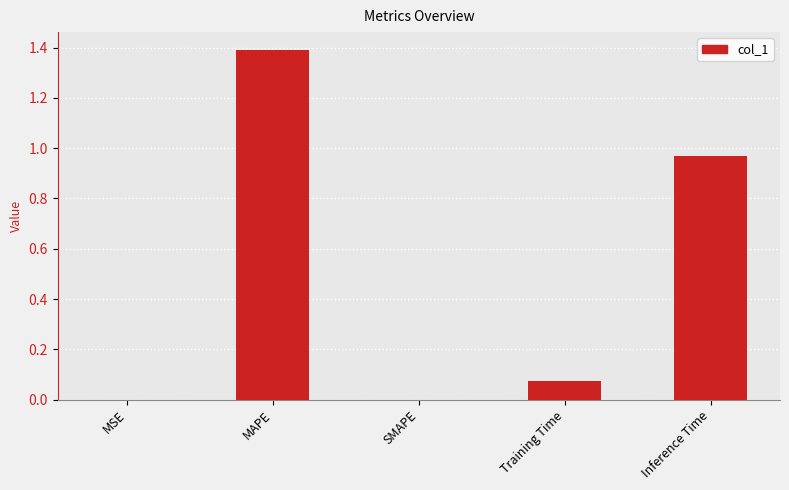

How many categories are shown in the chart?

5